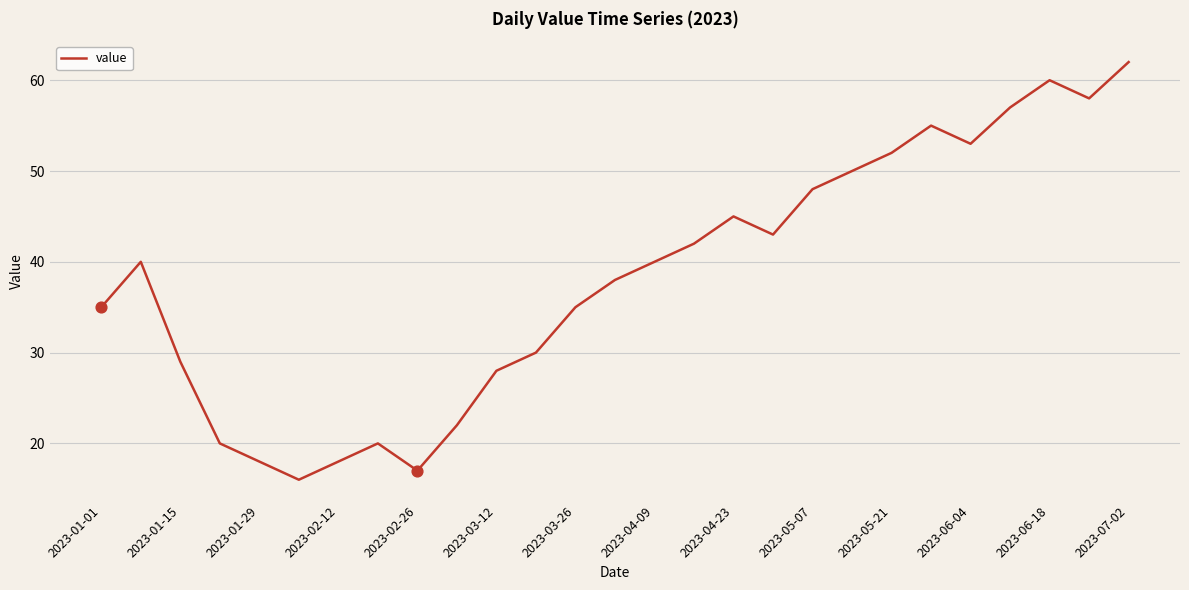

What is the smallest value displayed?

16